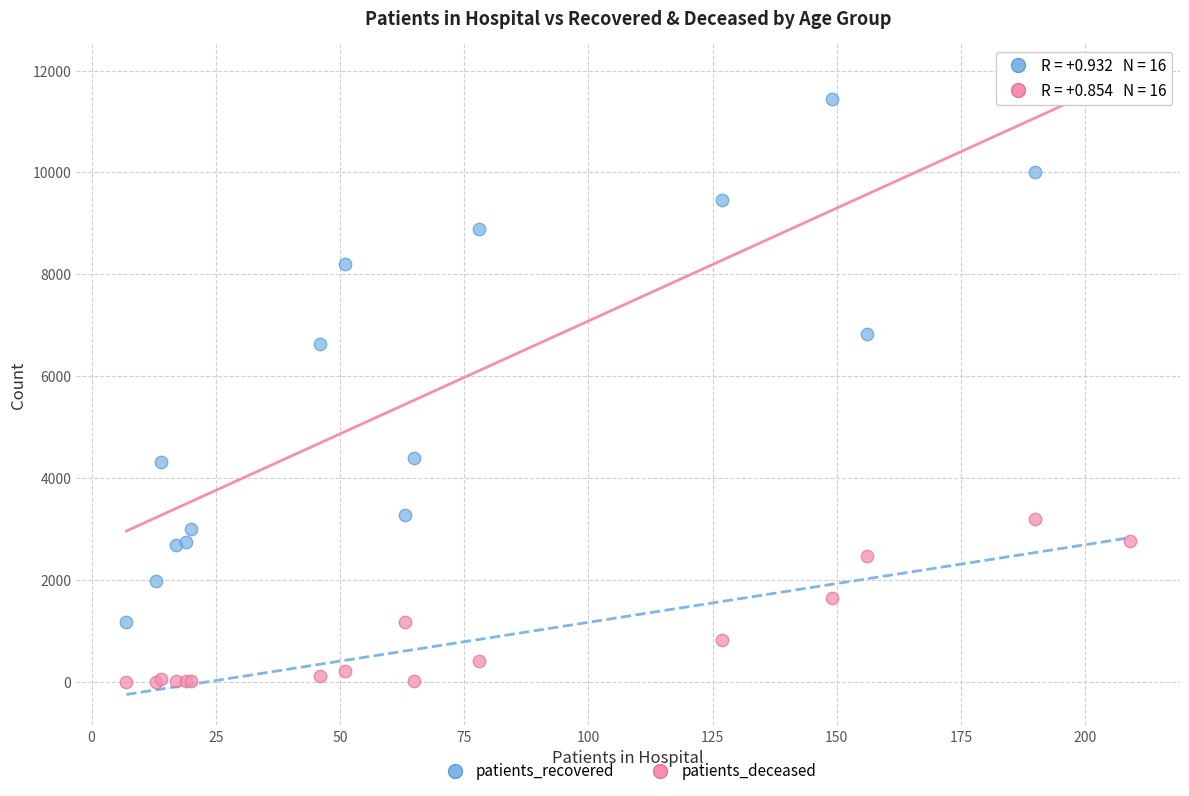

Which series contains the highest Y value?

patients_recovered